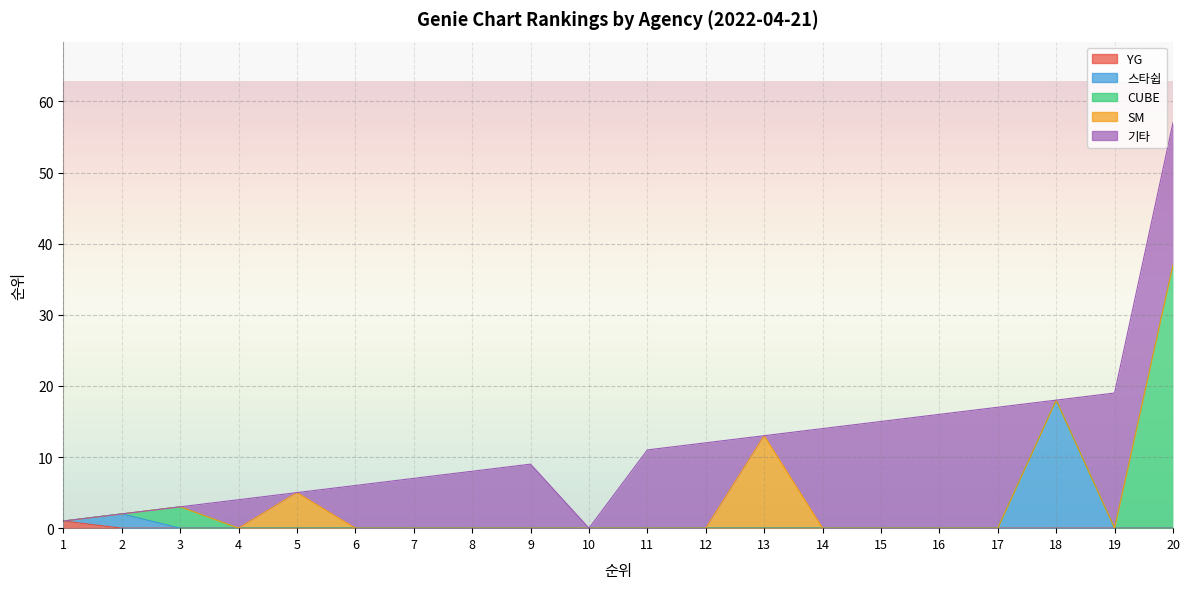

How many lines are shown in the chart?

5